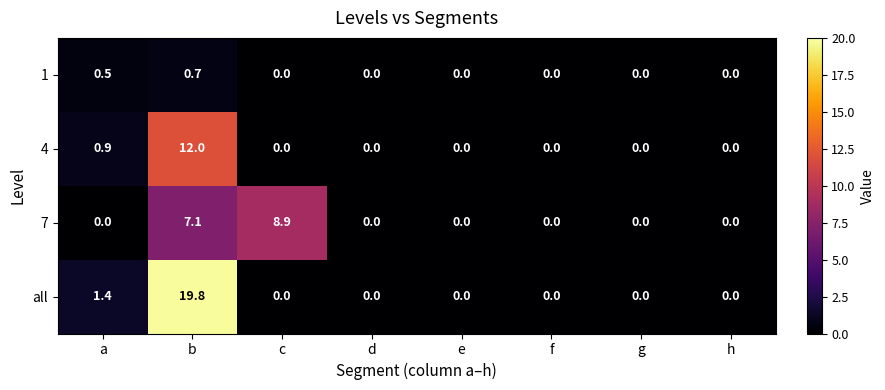

List the series in order of their overall mean, lowest first.

1, 4, 7, all